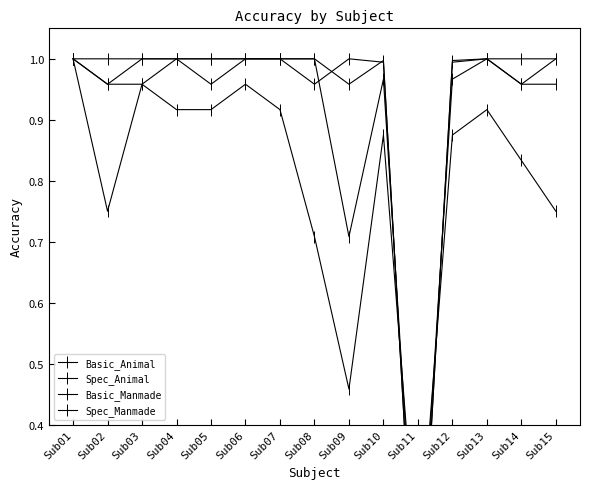

What is the value of the Spec_Animal point at the 13th from the left?

0.9